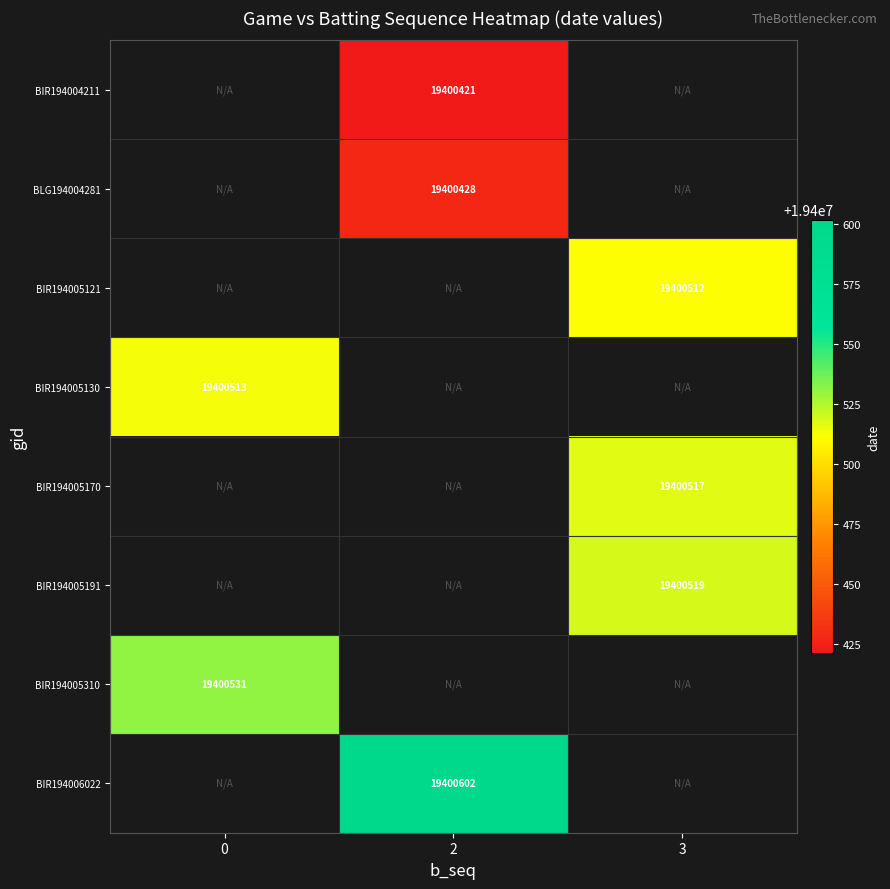

The BIR194006022 series shows 33865090 at 2. True or false?

False